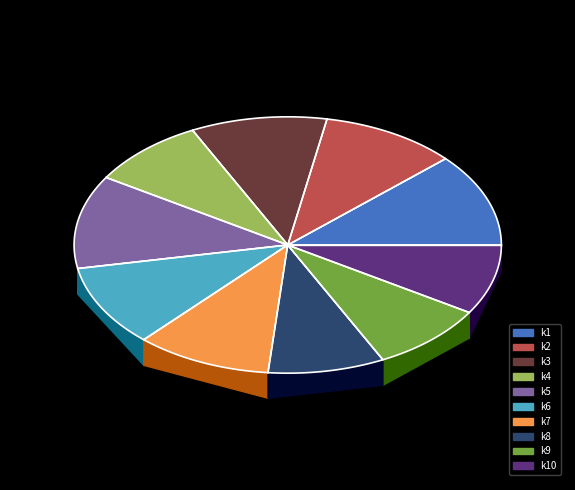

Which slice is the largest?

k1